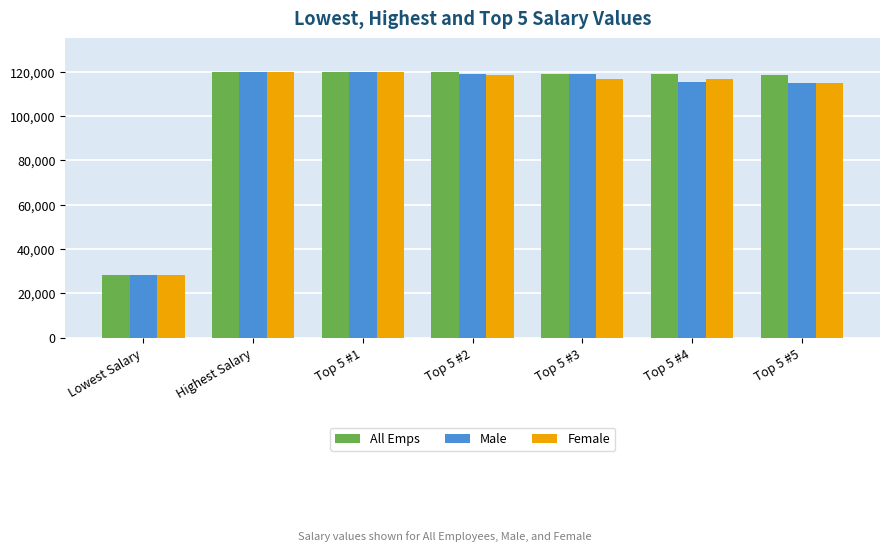

What is the average value of the Male series?

105148.8